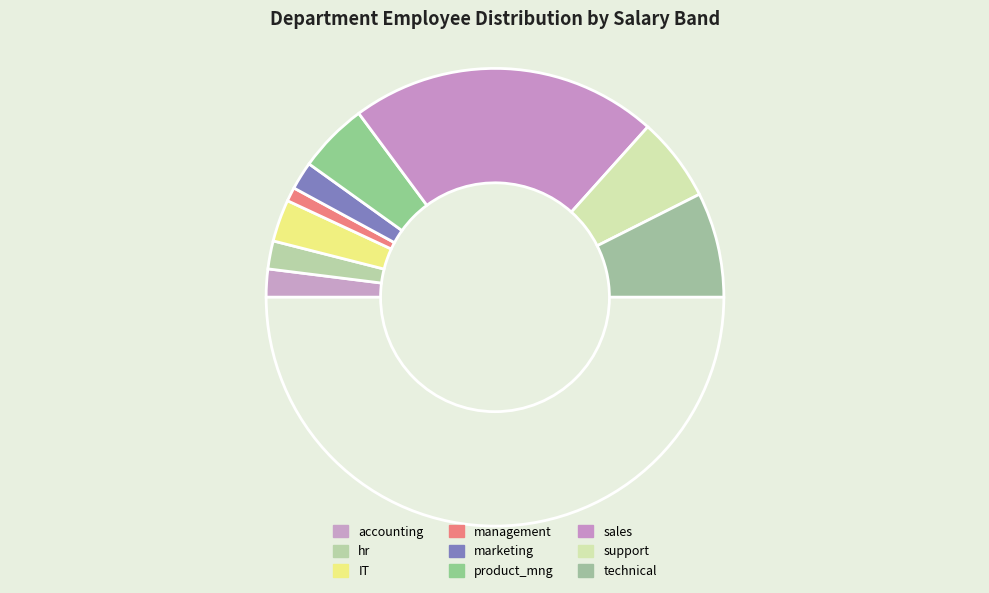

What is the largest slice in the pie chart?

sales